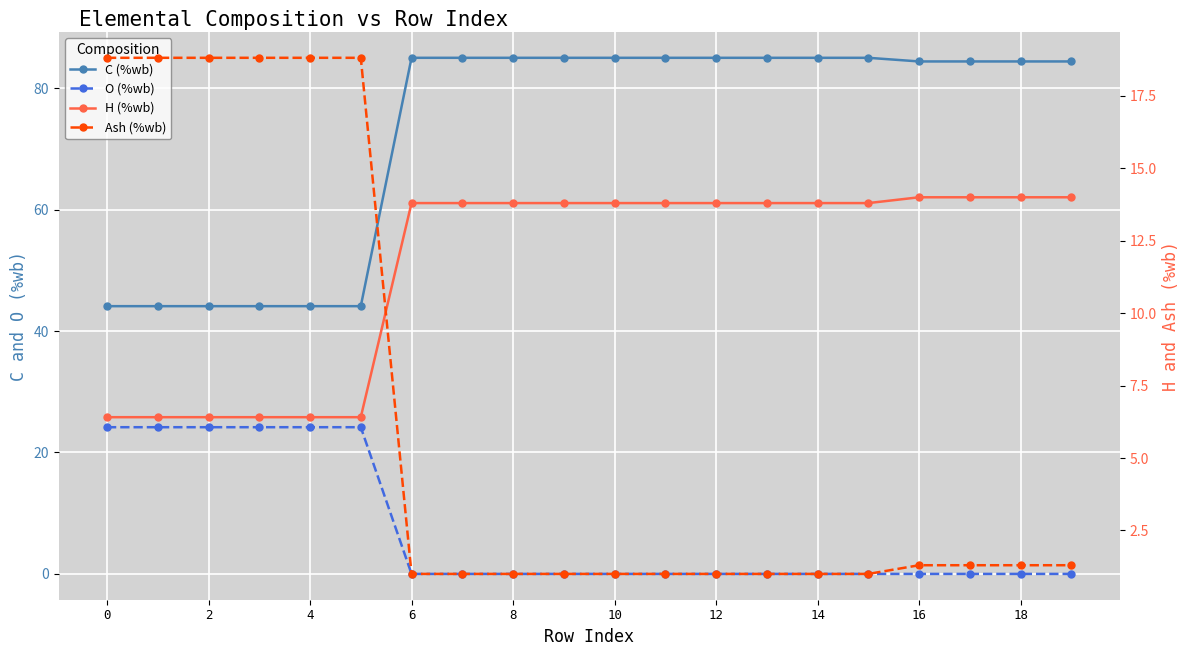

What is the average value of the O (%wb) series?

7.2